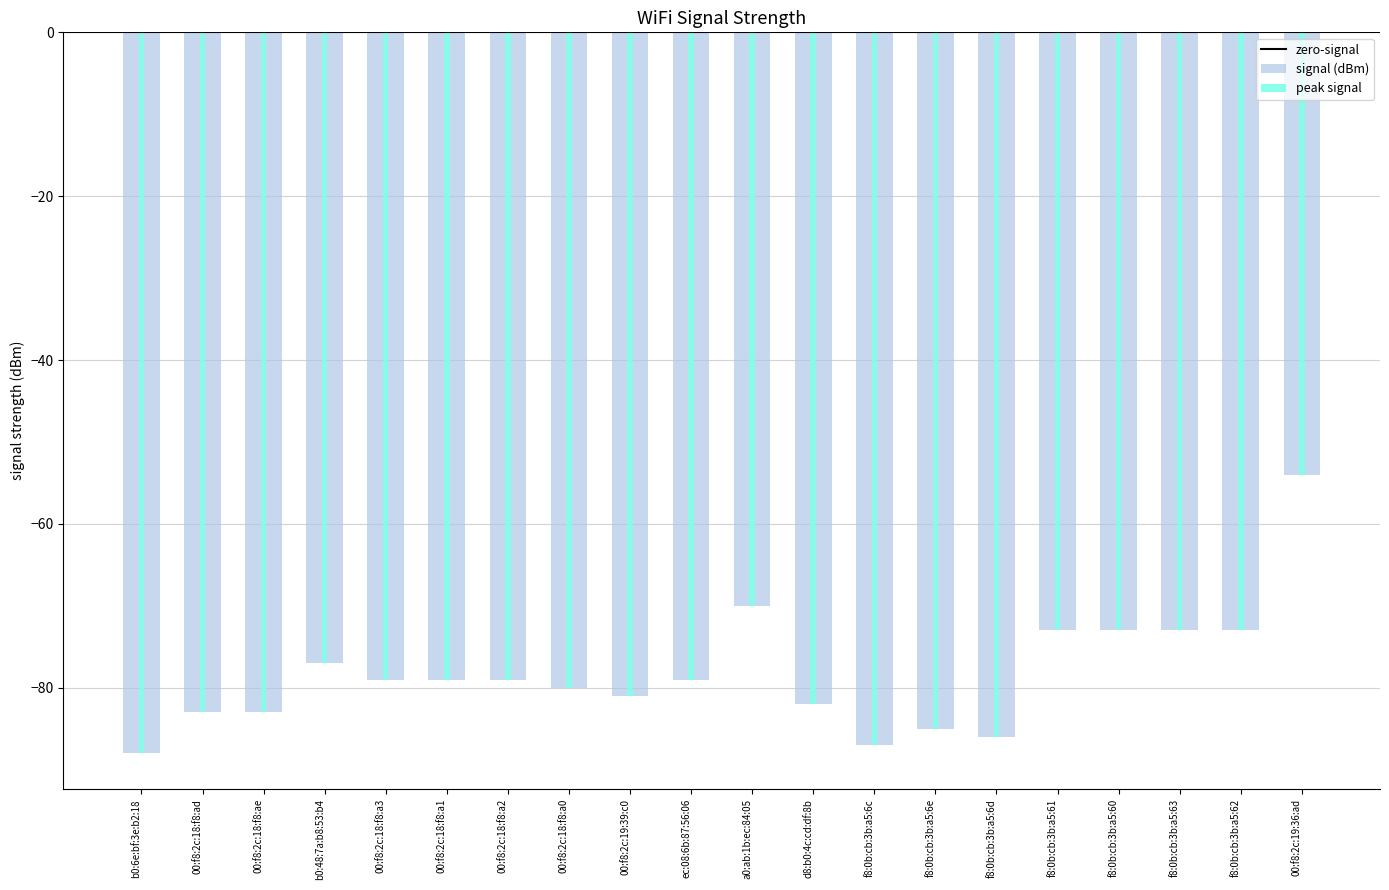

Reading left to right, what are all the values shown in this chart?

-88	-83	-83	-77	-79	-79	-79	-80	-81	-79	-70	-82	-87	-85	-86	-73	-73	-73	-73	-54